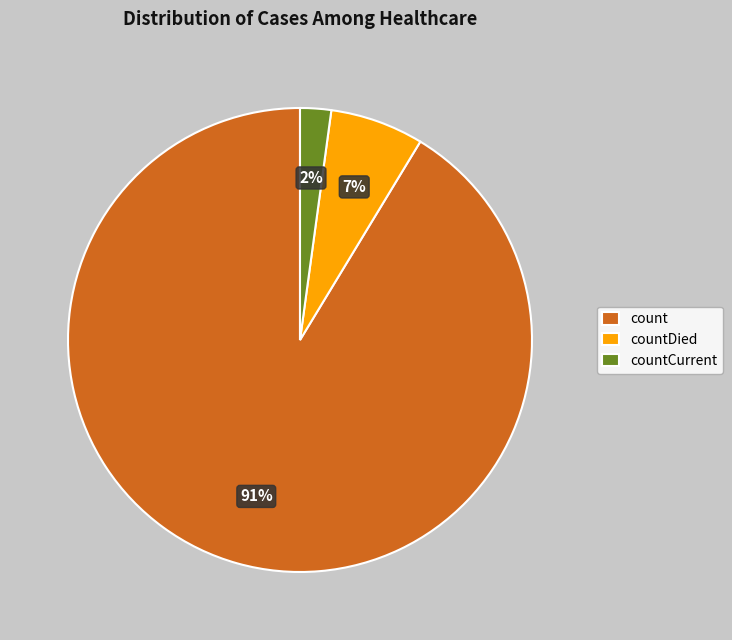

Is there any slice that represents more than half of the pie?

Yes